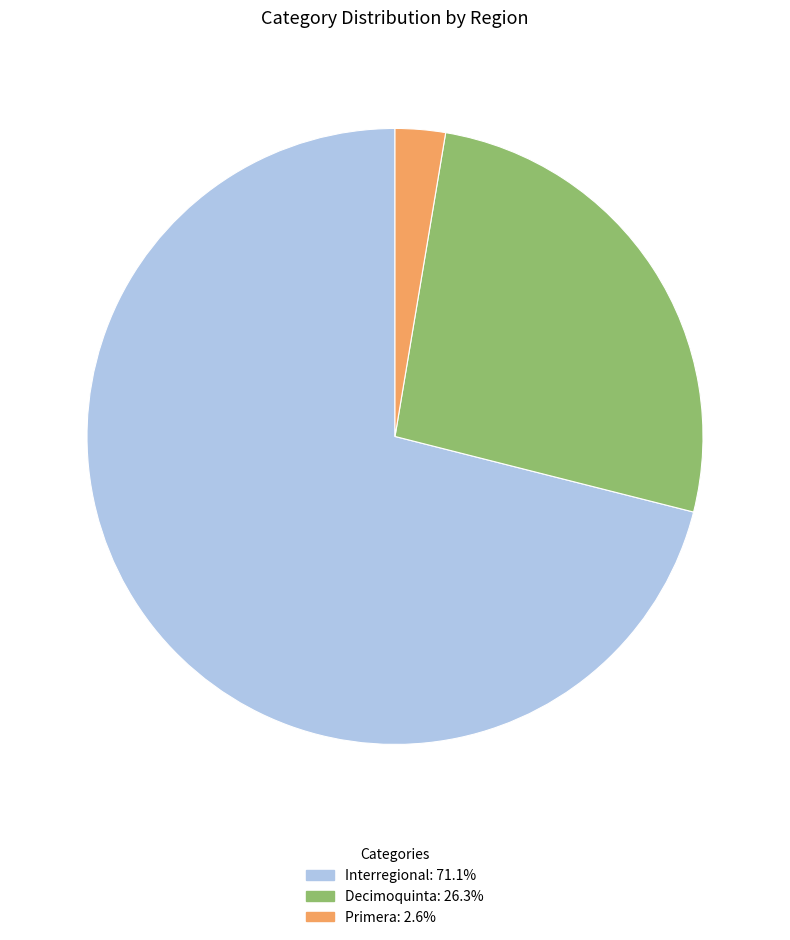

Is there any slice that represents more than half of the pie?

Yes